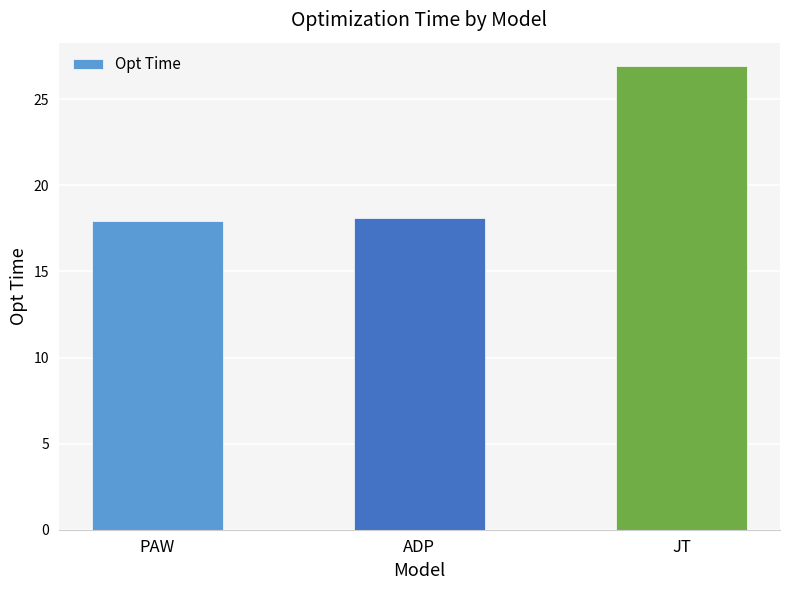

Reading right to left, what are all the values shown in this chart?

JT=26.9	ADP=18.1	PAW=18.0